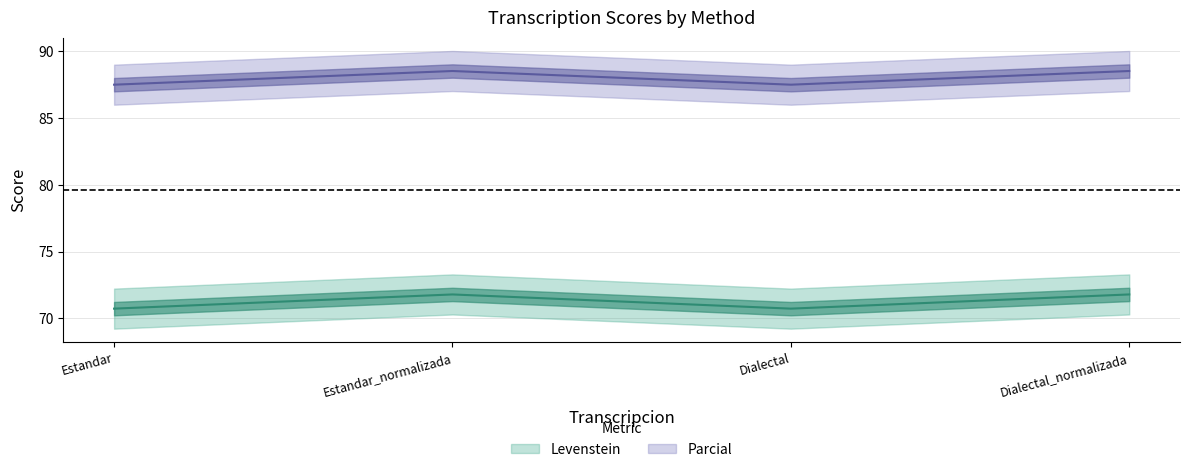

Count the Parcial values in the range 87 to 88.

2